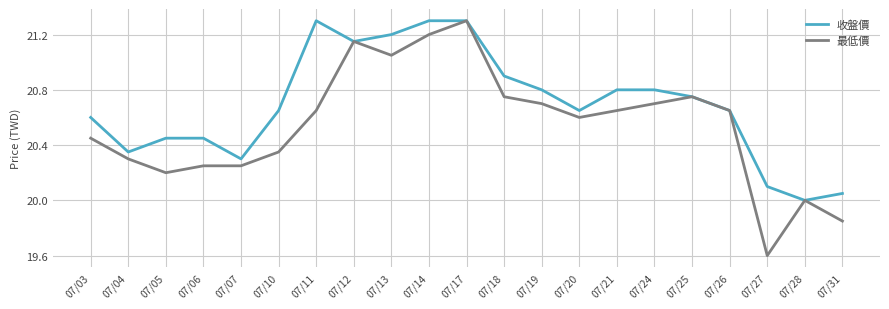

At 07/04, list the series in order from smallest to largest.

最低價, 收盤價